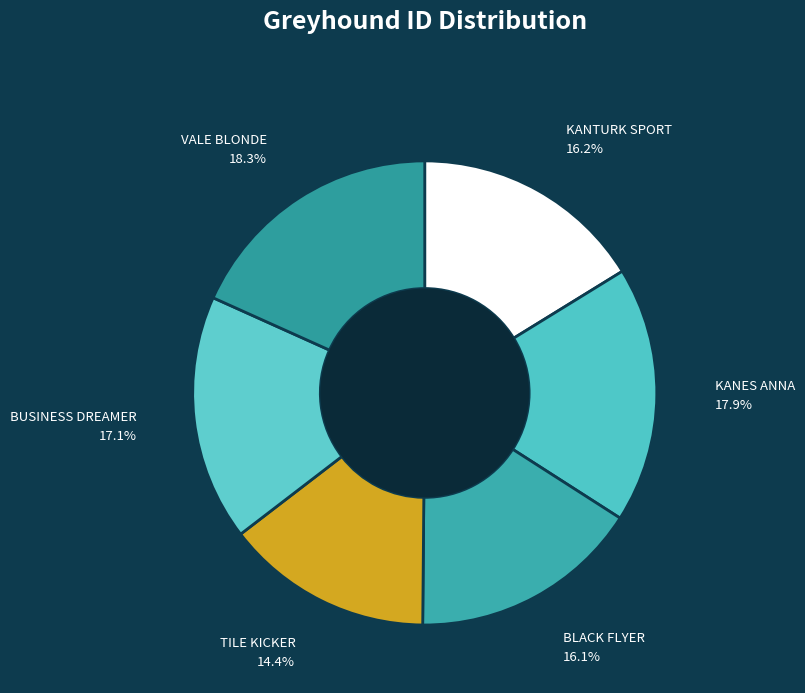

Which slice is the largest?

VALE BLONDE